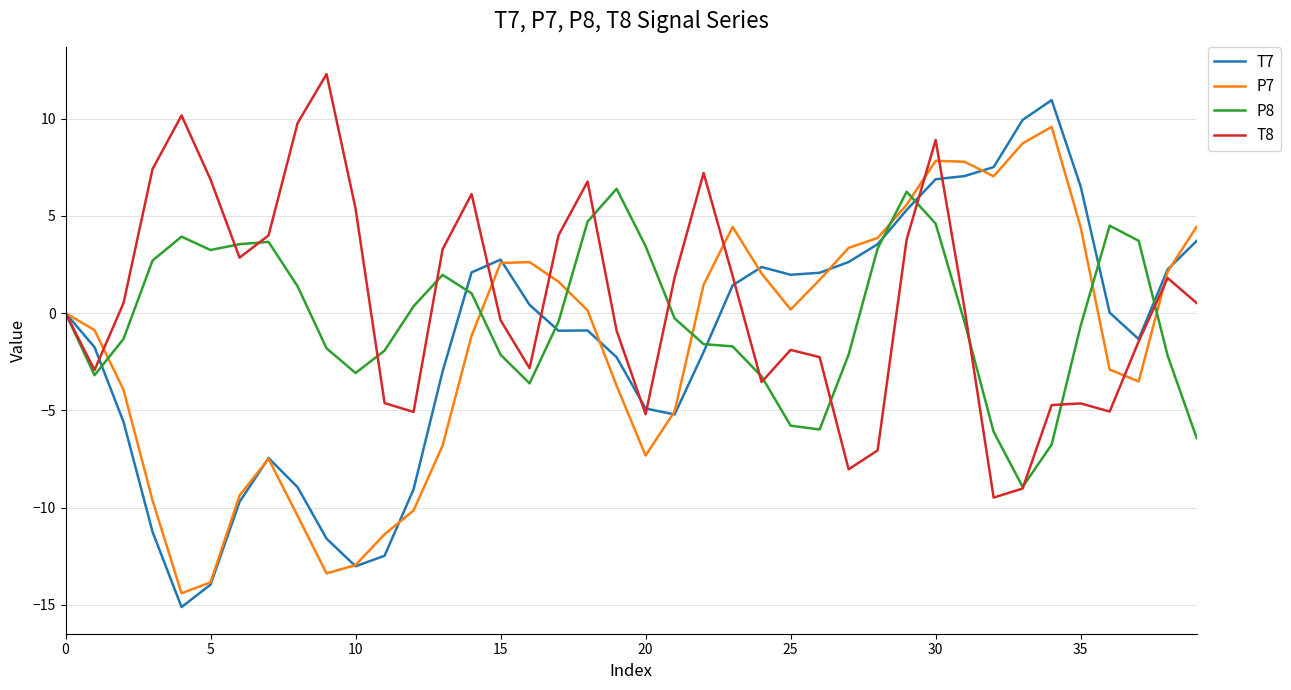

What is the greatest value displayed?

12.3